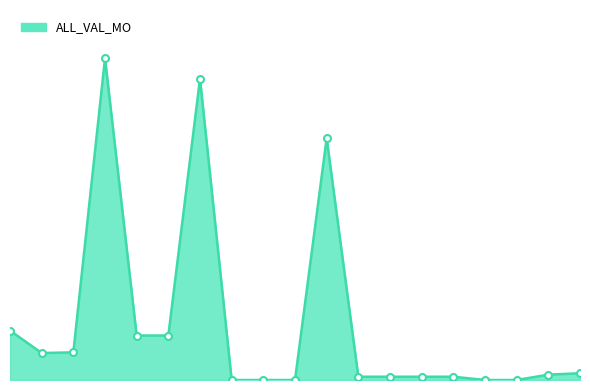

Does the chart display data point markers on the line(s)?

No